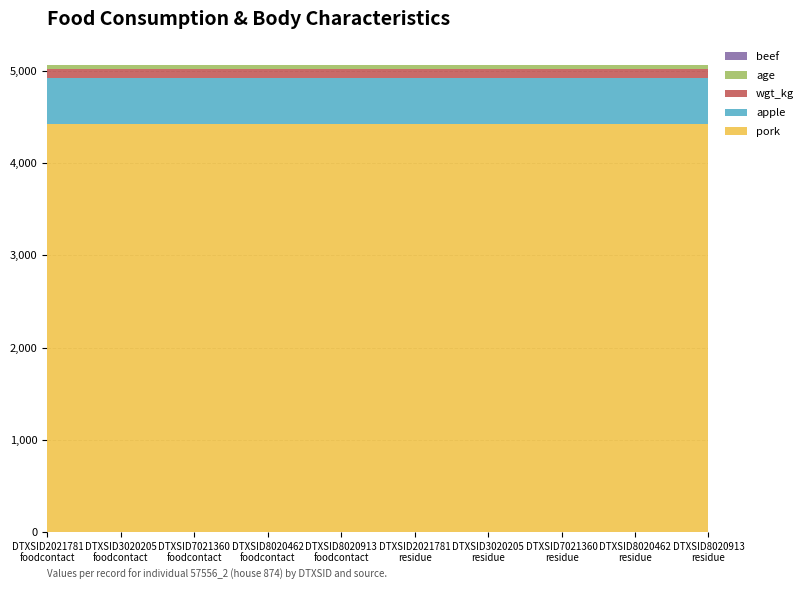

Reading left to right, extract all data points from this chart.

pork: 4420.0	4420.0	4420.0	4420.0	4420.0	4420.0	4420.0	4420.0	4420.0	4420.0
apple: 504.6	504.6	504.6	504.6	504.6	504.6	504.6	504.6	504.6	504.6
wgt_kg: 94.8	94.8	94.8	94.8	94.8	94.8	94.8	94.8	94.8	94.8
age: 43.0	43.0	43.0	43.0	43.0	43.0	43.0	43.0	43.0	43.0
beef: 0.0	0.0	0.0	0.0	0.0	0.0	0.0	0.0	0.0	0.0